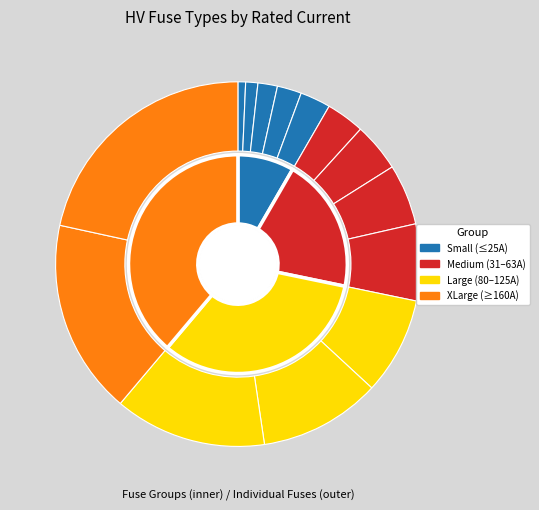

Combined, do HV 50A and HV 80A account for over 50%?

No